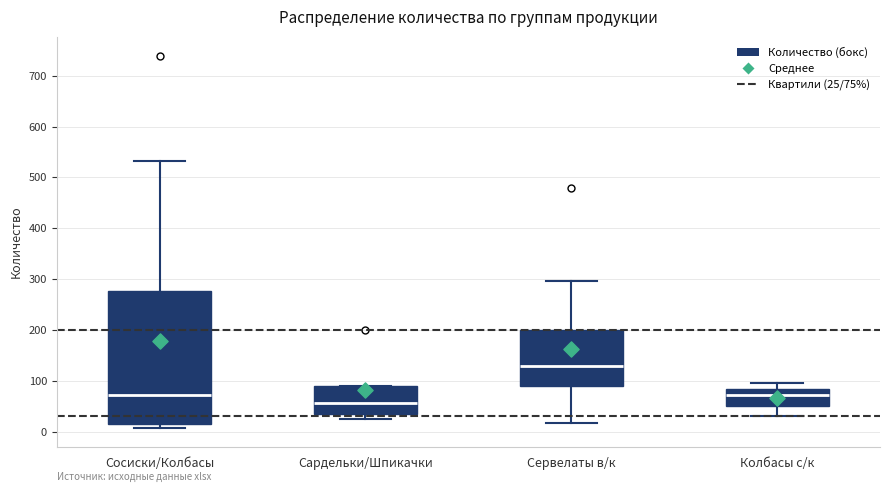

Which box is the tallest, from its lower edge to its upper edge?

Сосиски/Колбасы